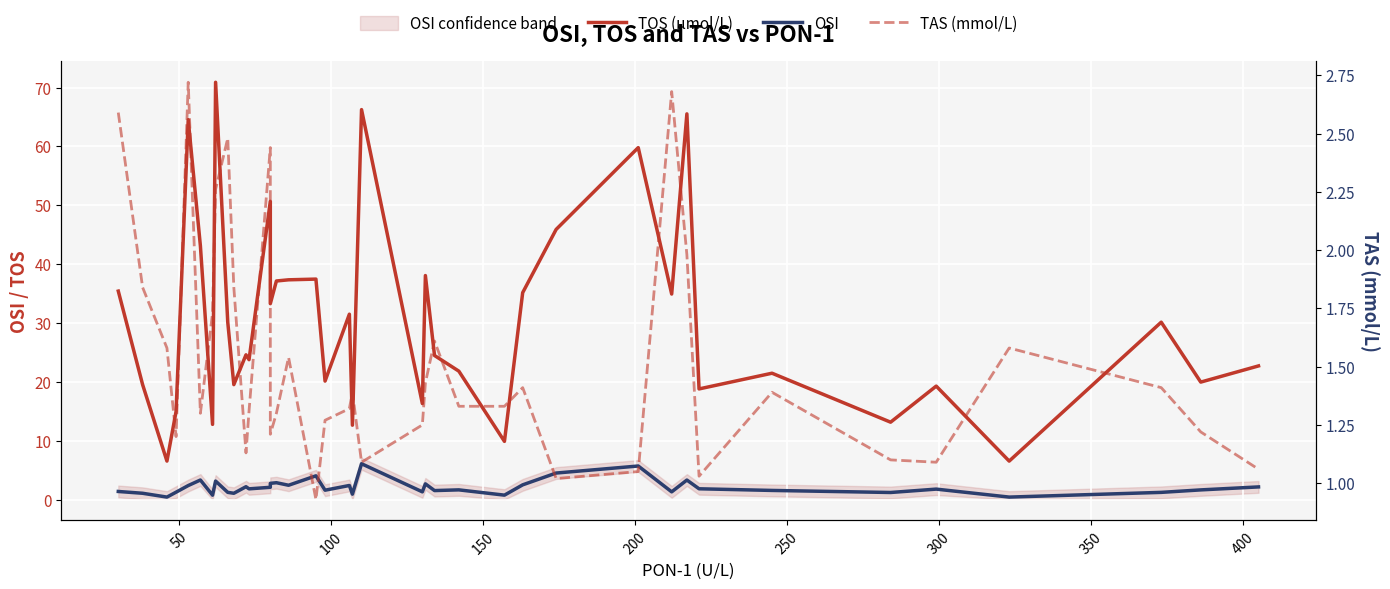

What is the maximum value for TOS (µmol/L)?

70.9